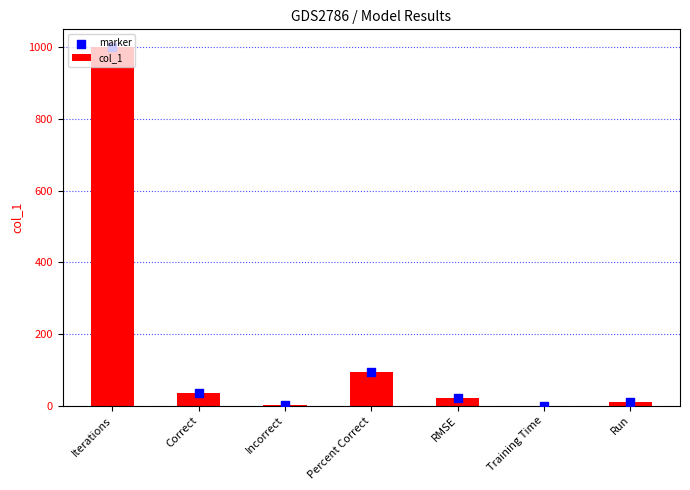

Which series has the largest total across all categories?

col_1